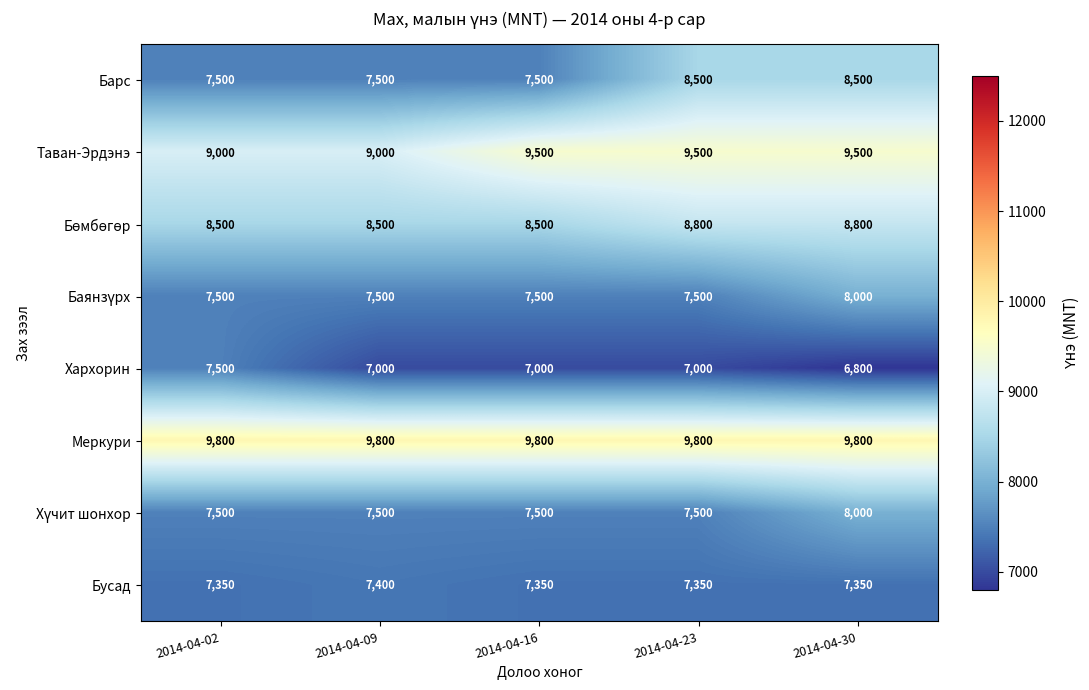

At which category is the sum across all series the highest?

2014-04-30